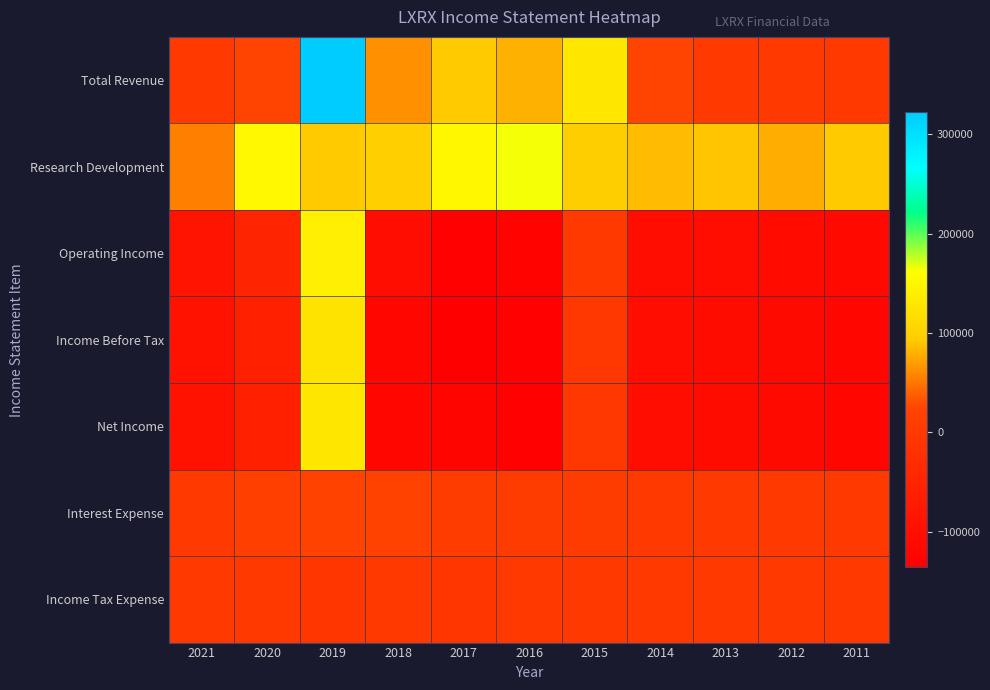

List the series in order of their peak value, highest first.

Total Revenue, Research Development, Operating Income, Net Income, Income Before Tax, Interest Expense, Income Tax Expense